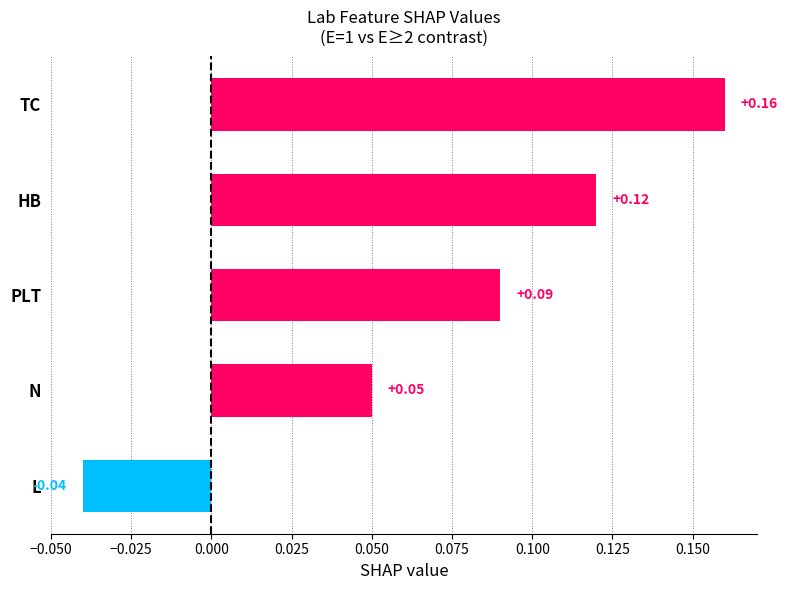

What is the change in value from N to HB?

+0.1